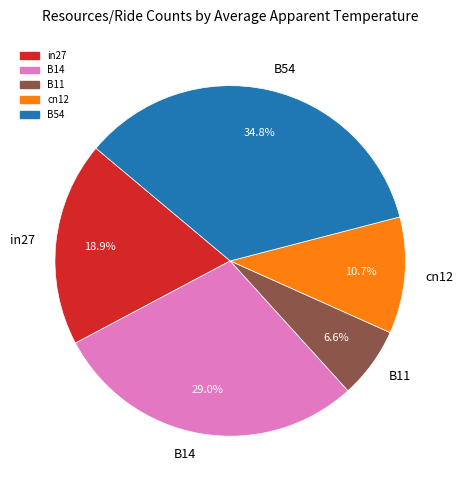

Does B14 represent more than half of the total?

No